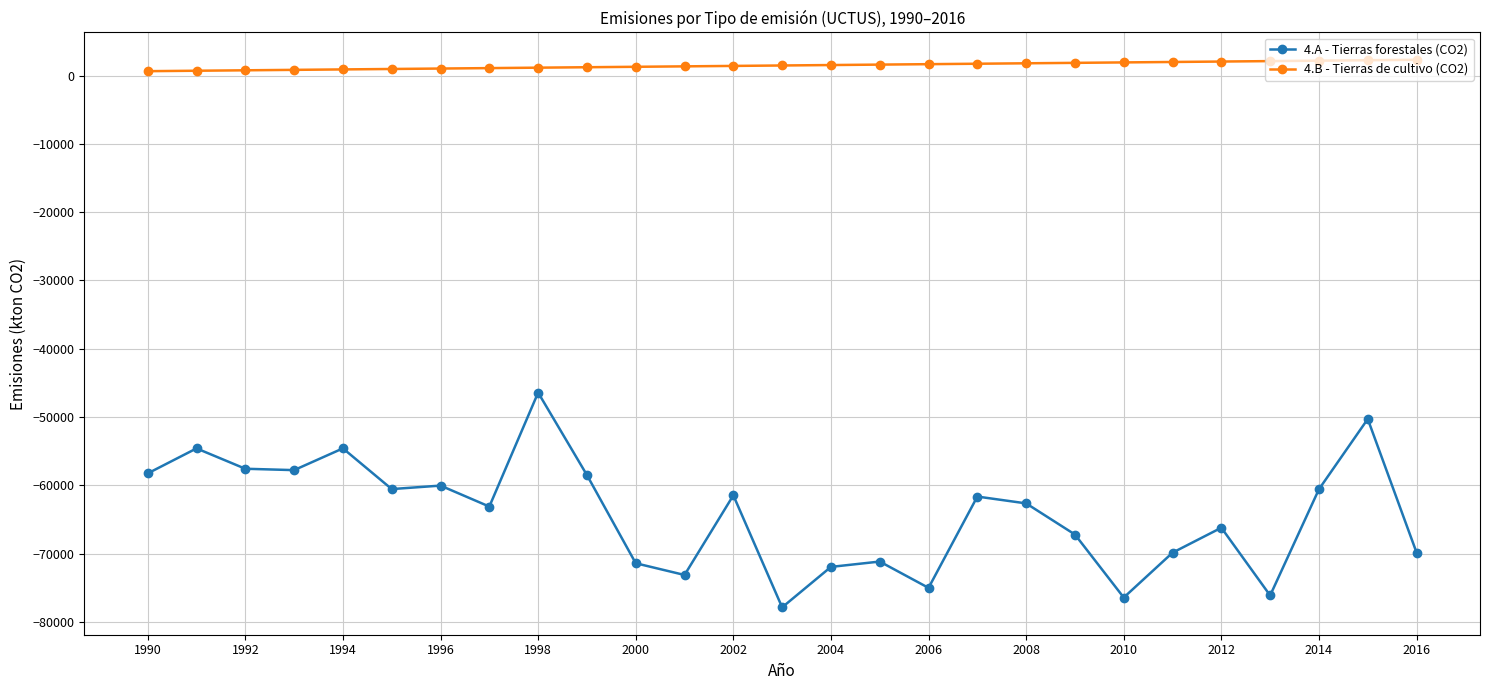

What is the greatest value displayed?

2300.5